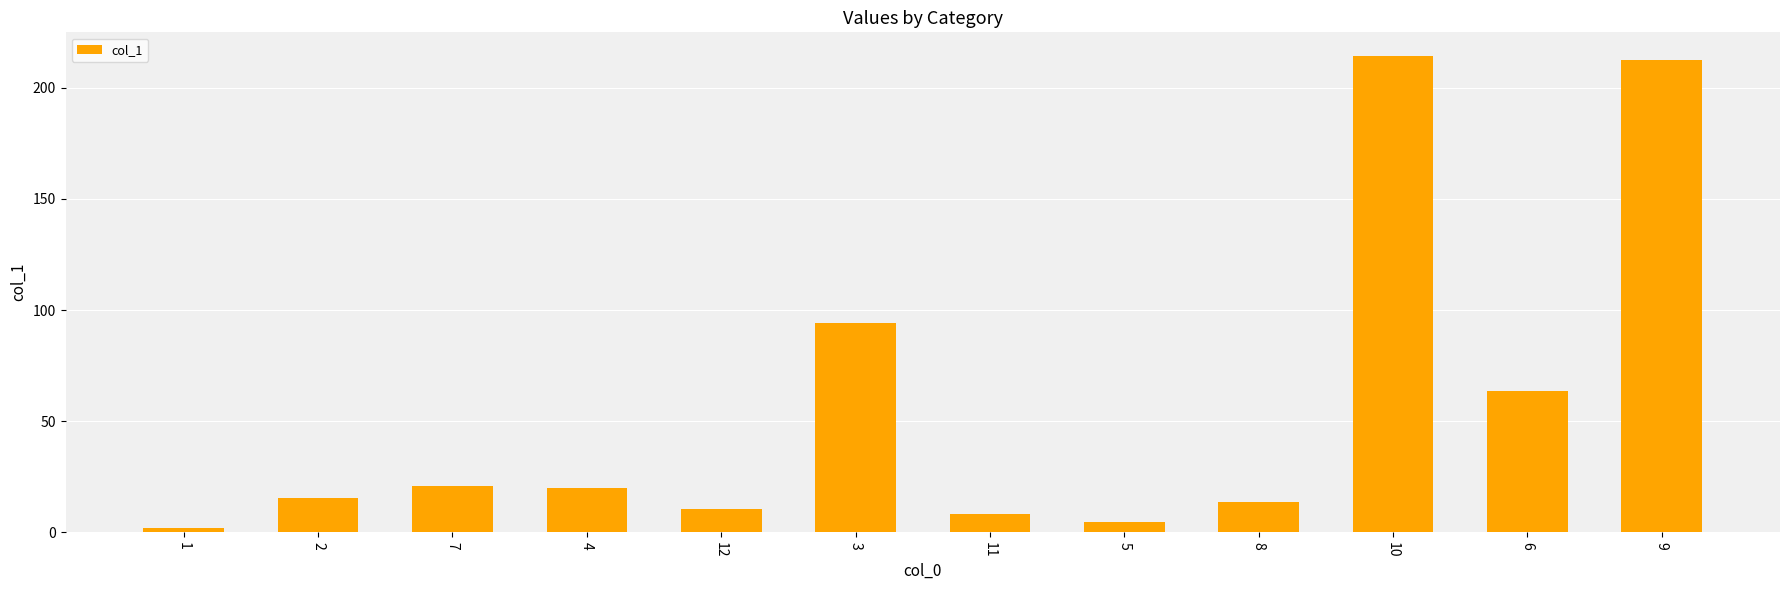

What is the difference between the maximum and minimum values?

212.5